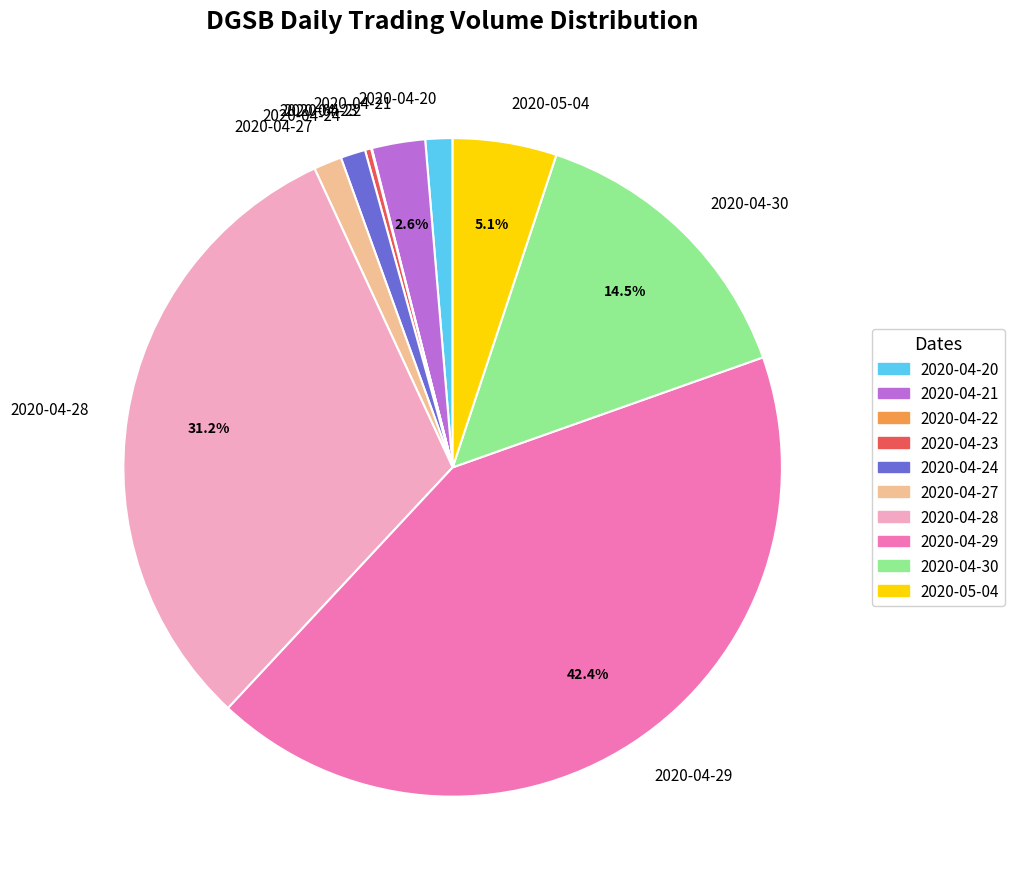

Which category has the biggest portion of the pie?

2020-04-29